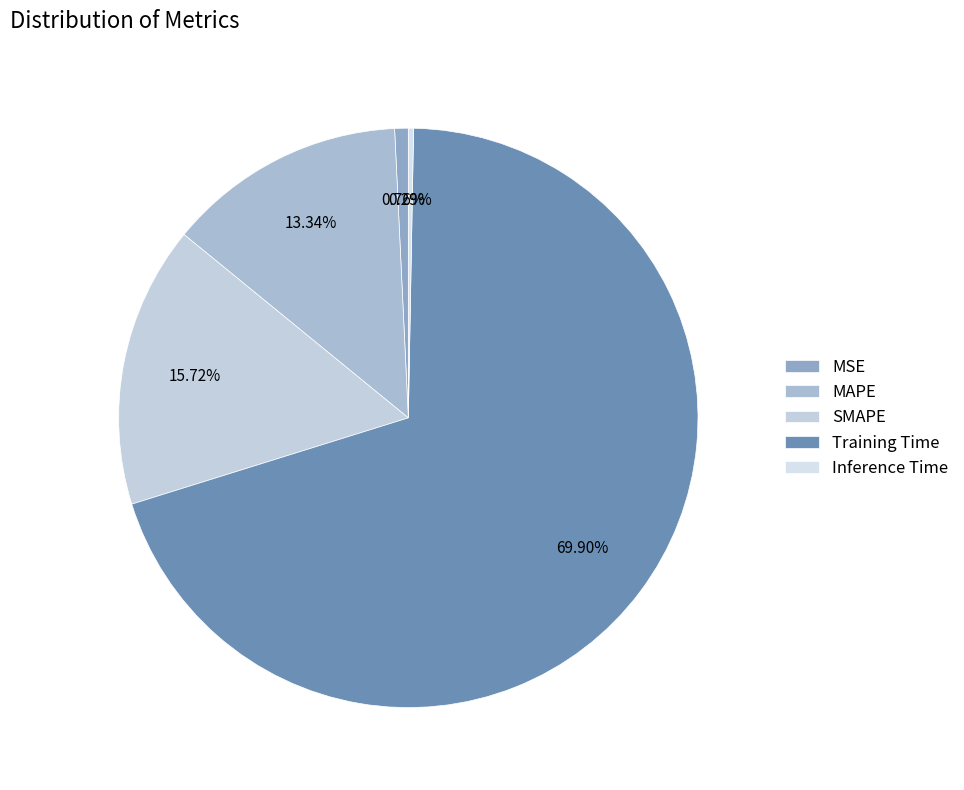

To the nearest percent, what is the difference between the largest and smallest slice percentages?

70%